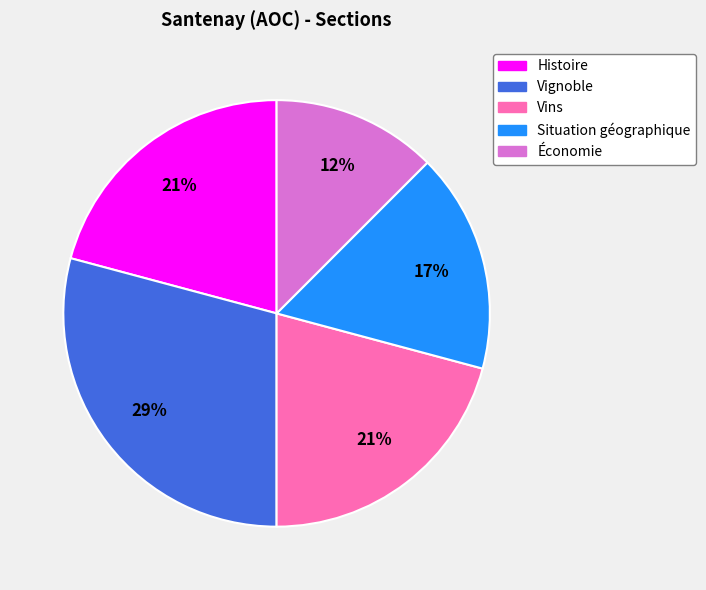

What is the smallest slice in the pie chart?

Économie